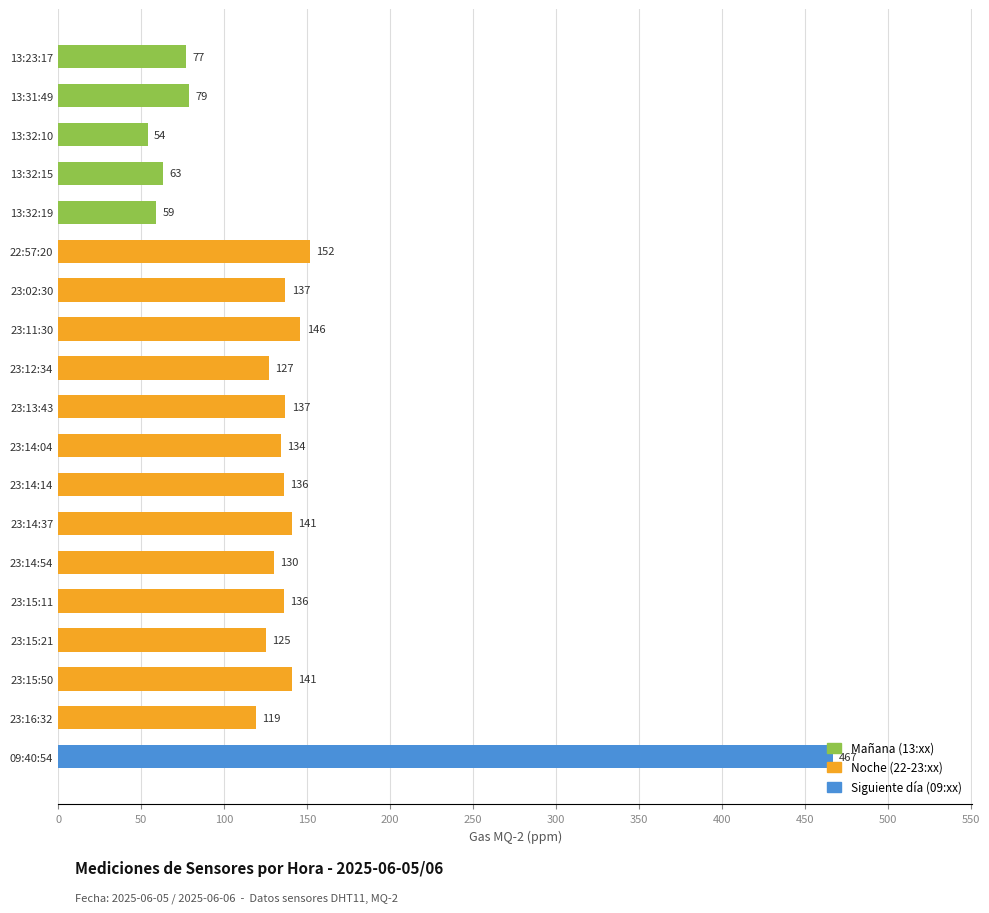

What is the smallest value displayed?

54